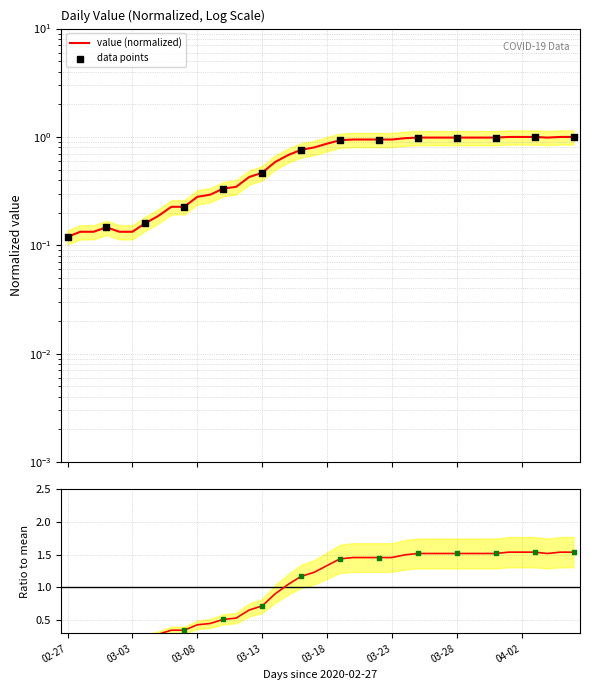

Between 2020-03-07 and 2020-04-03, which is larger?

2020-04-03